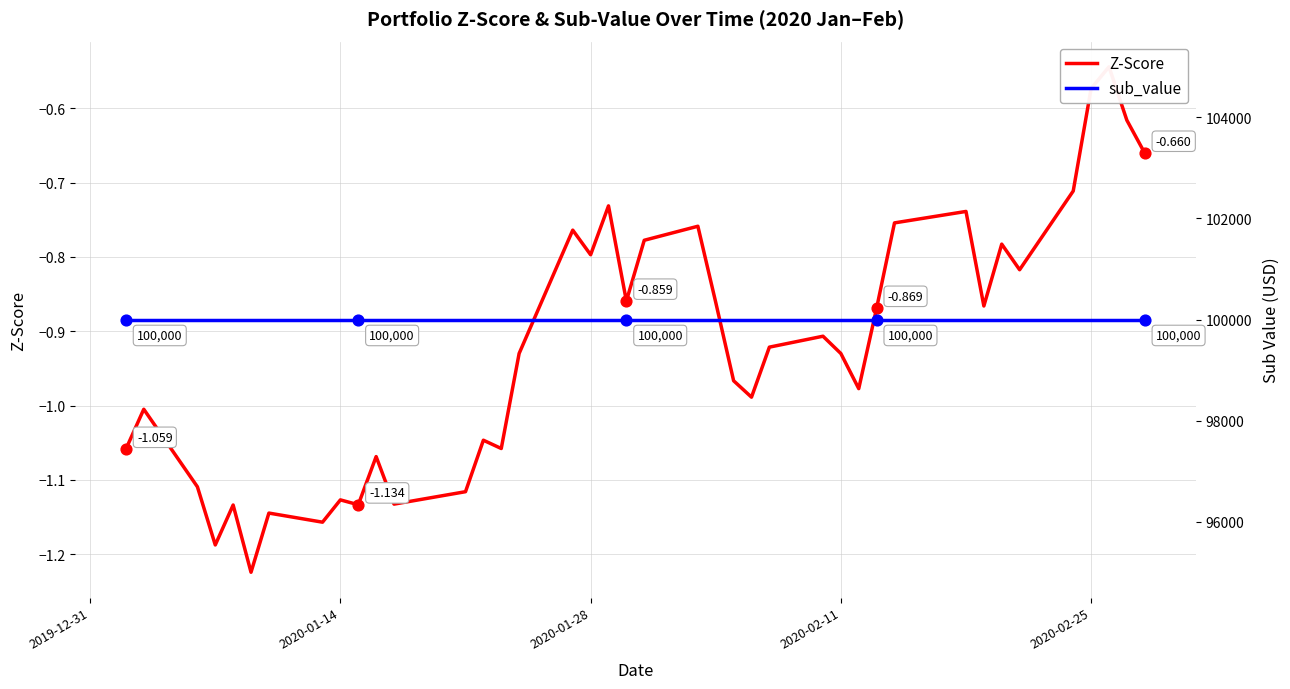

Which series has the widest spread of Y values?

Z-Score